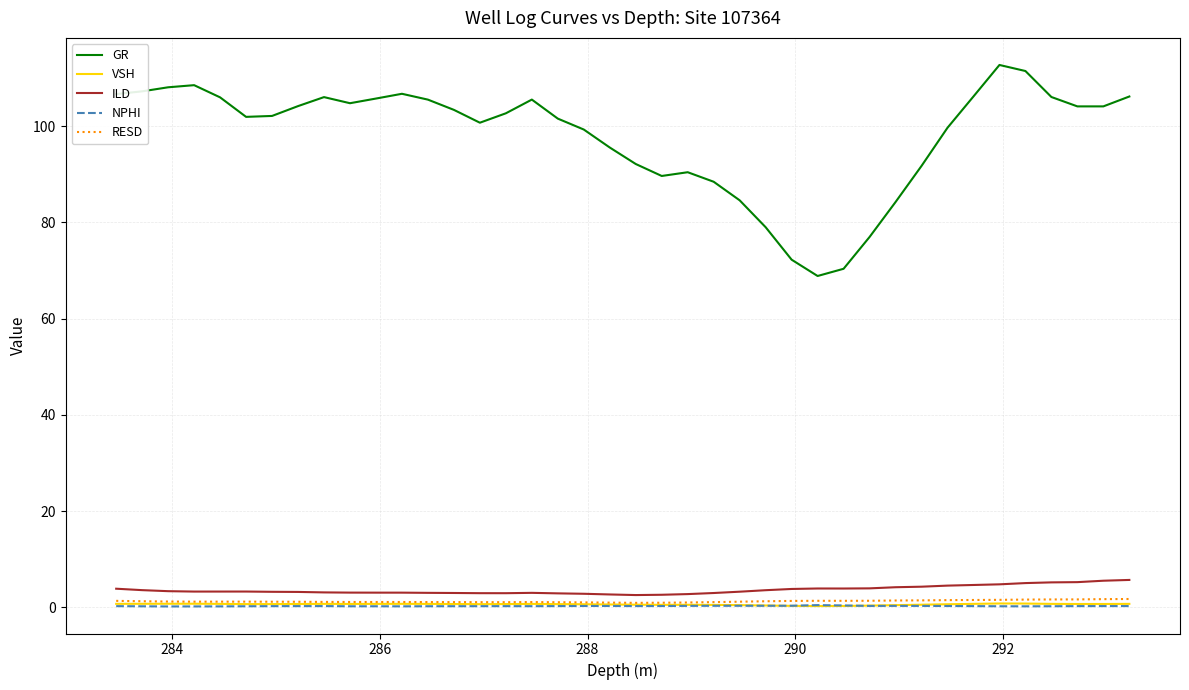

What is the difference between the maximum and minimum values in the GR series?

43.8